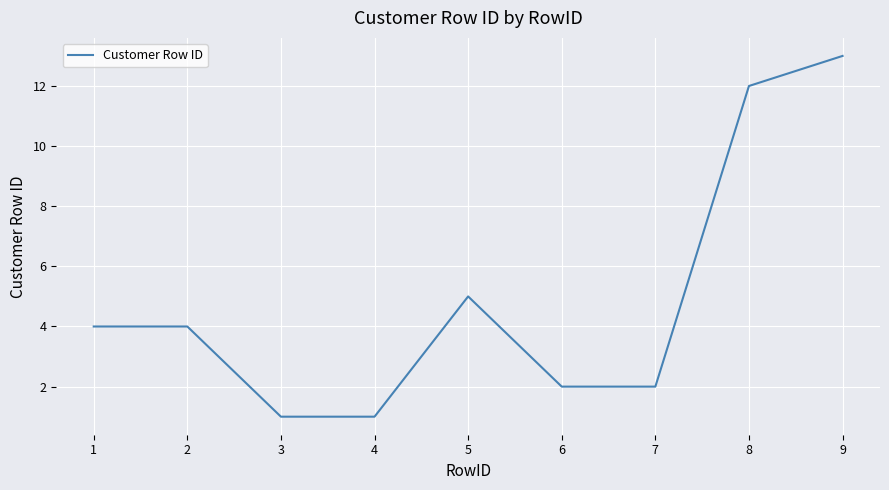

What is the greatest value displayed?

13